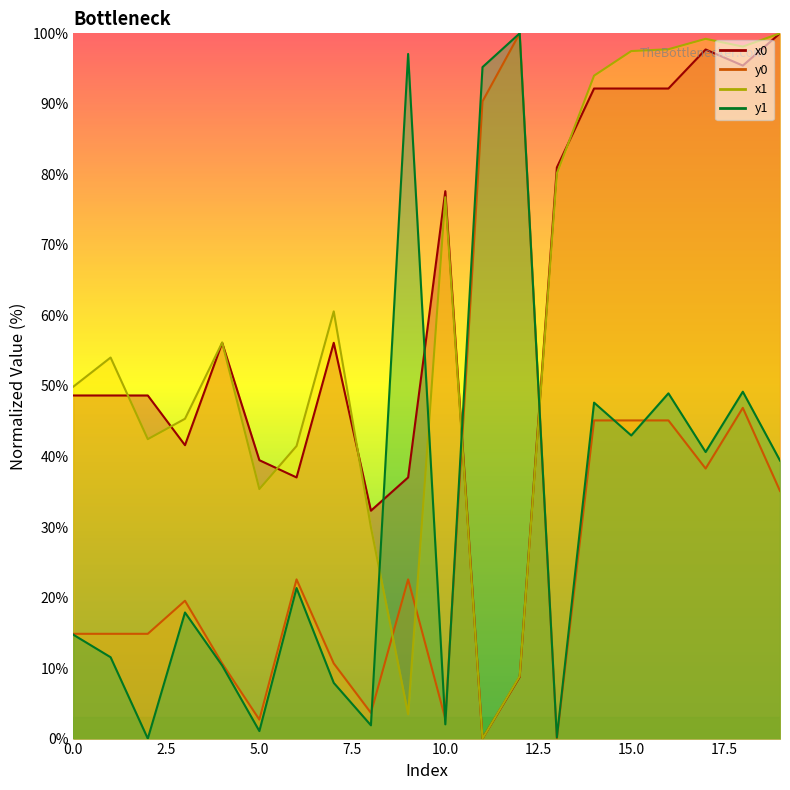

Does the chart have visible grid lines?

No